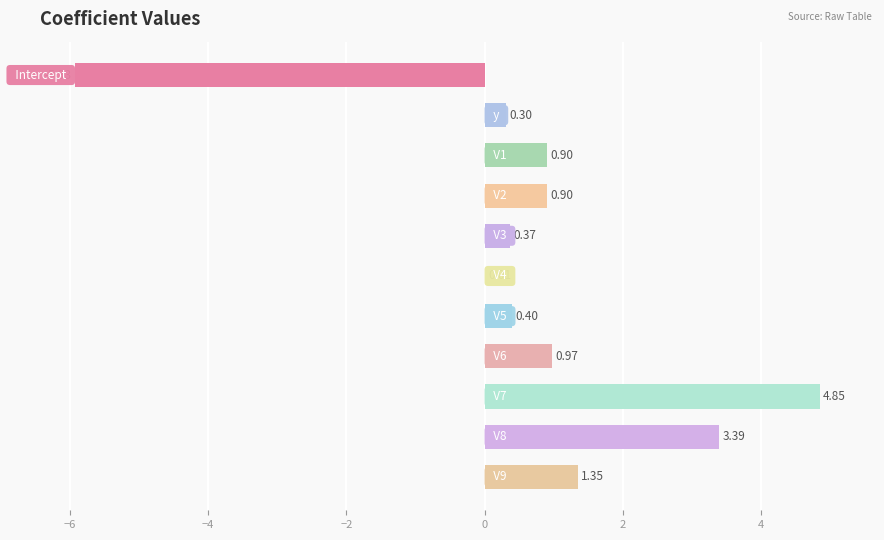

What is the sum of all values?

7.5